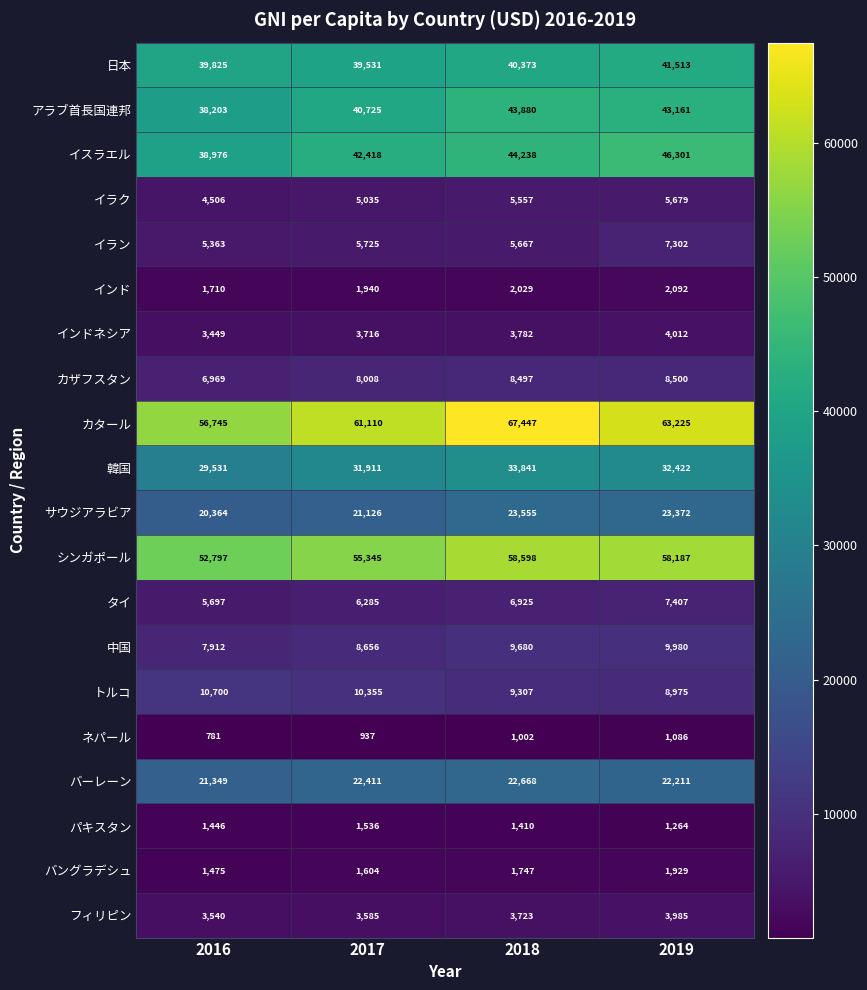

How many values in the サウジアラビア series are below 23372?

2